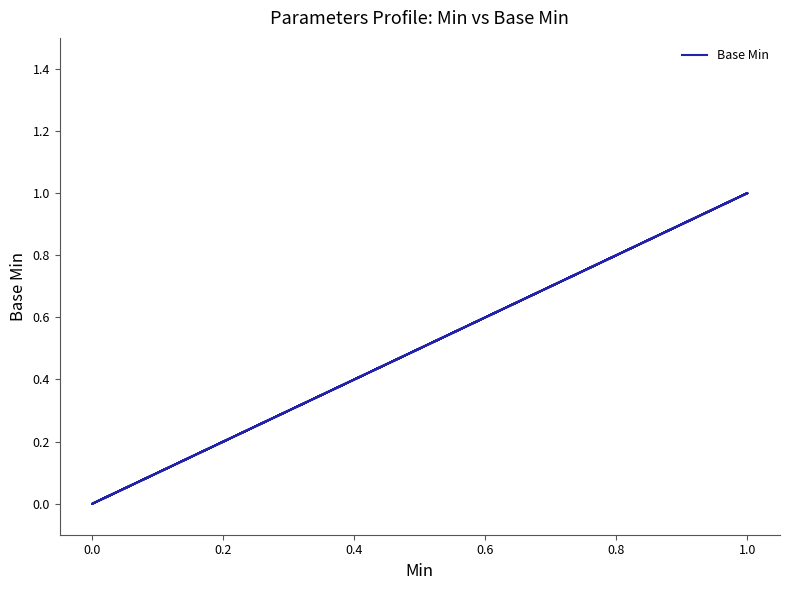

What is the difference between the maximum and minimum values?

1